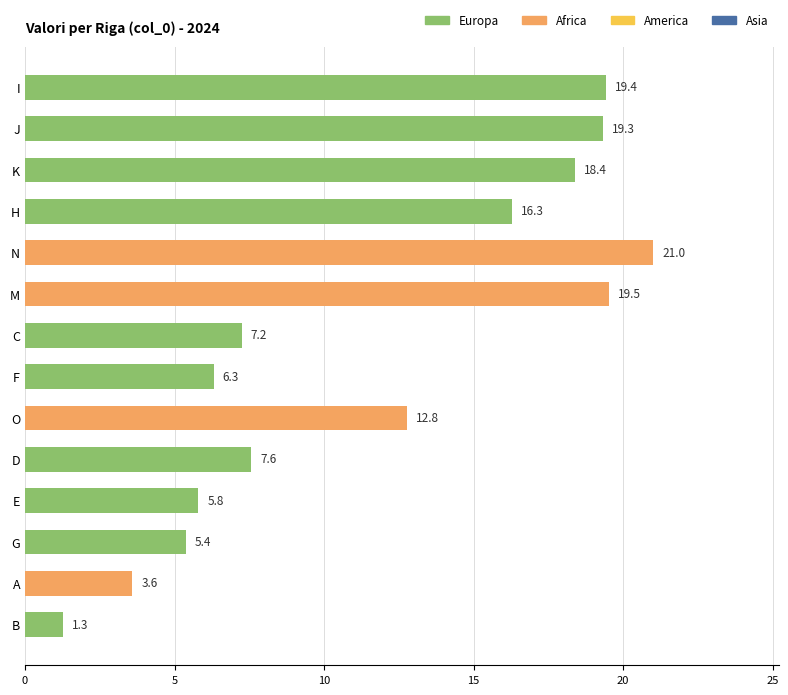

What value does the data have at H?

16.3